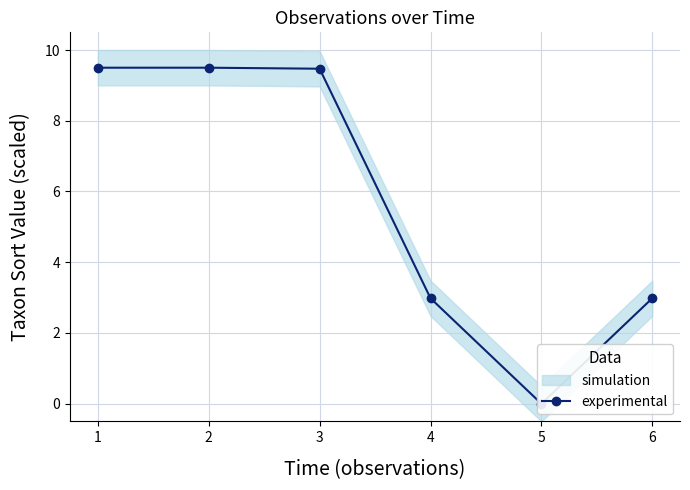

How many lines are shown in the chart?

1